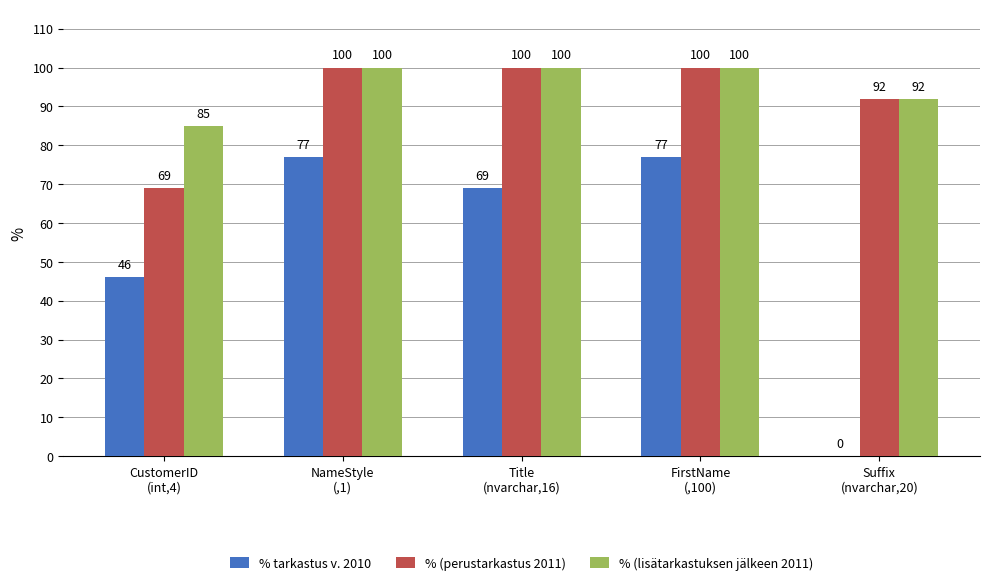

Is the value of % (lisätarkastuksen jälkeen 2011) at CustomerID
(int,4) greater than the value of % tarkastus v. 2010 at Suffix
(nvarchar,20)?

Yes